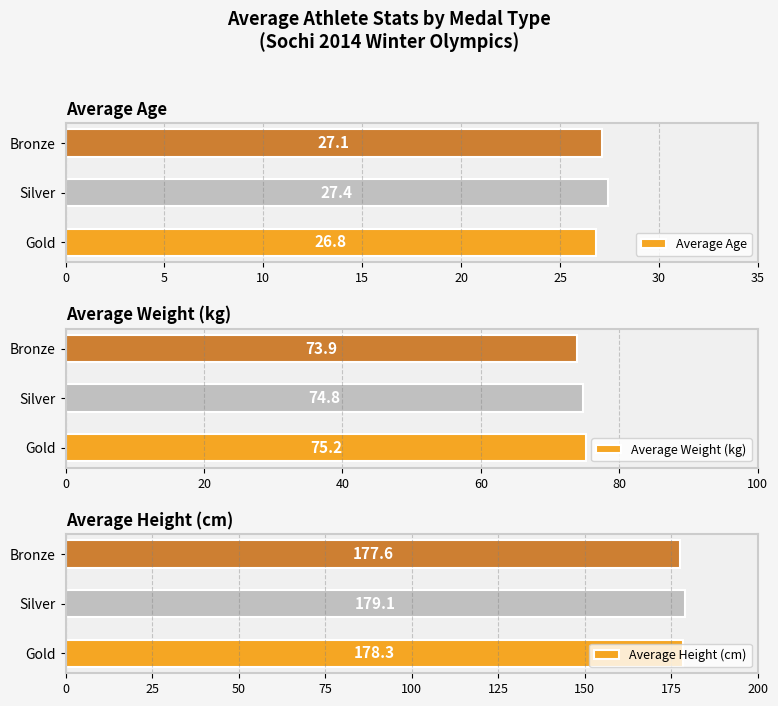

Rank the series by their maximum value, from lowest to highest.

Average Age, Average Weight (kg), Average Height (cm)